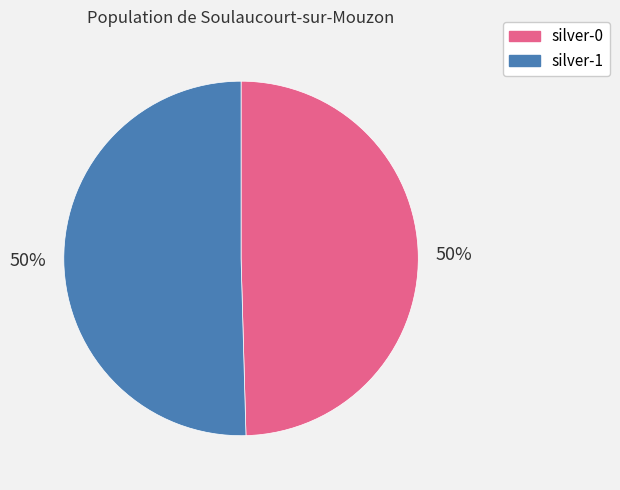

Approximately how many times larger is the value at silver-0 compared to silver-1?

1.0